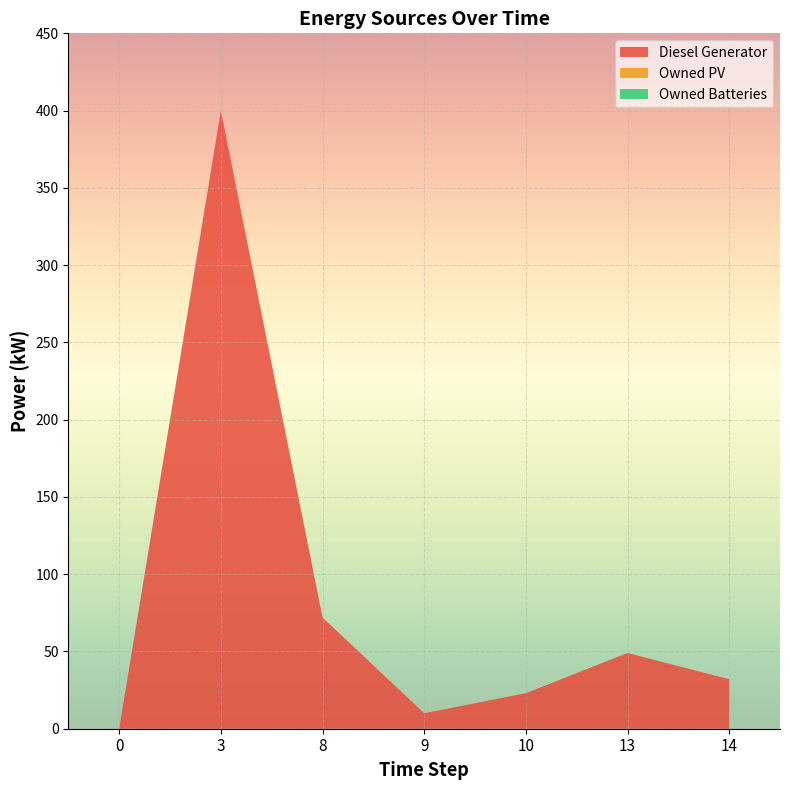

Reading right to left, list all the values displayed in this chart.

Diesel Generator: 14=32.0	13=49.0	10=23.0	9=10.0	8=72.0	3=400.0	0=0.0
Owned PV: 14=0.0	13=0.0	10=0.0	9=0.0	8=0.0	3=0.0	0=0.0
Owned Batteries: 14=0.0	13=0.0	10=0.0	9=0.0	8=0.0	3=0.0	0=0.0